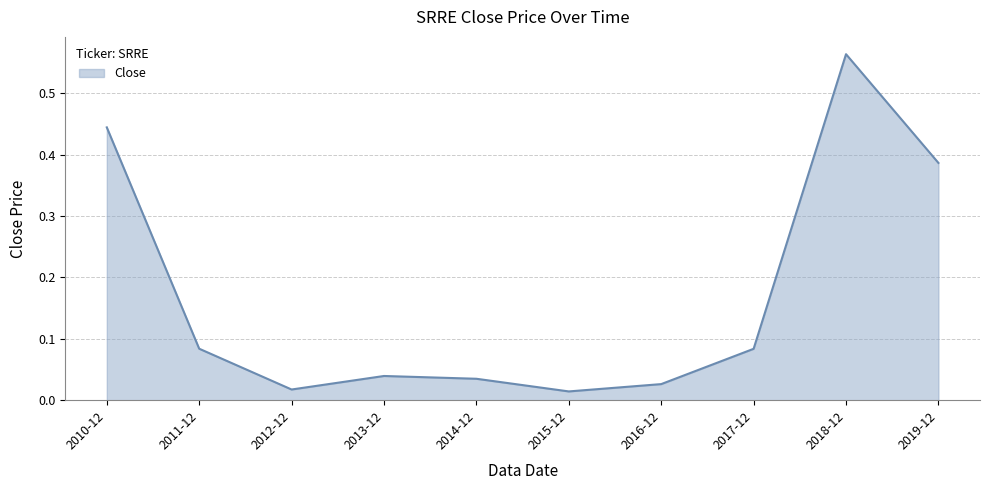

What position from the right is 2012-12?

8